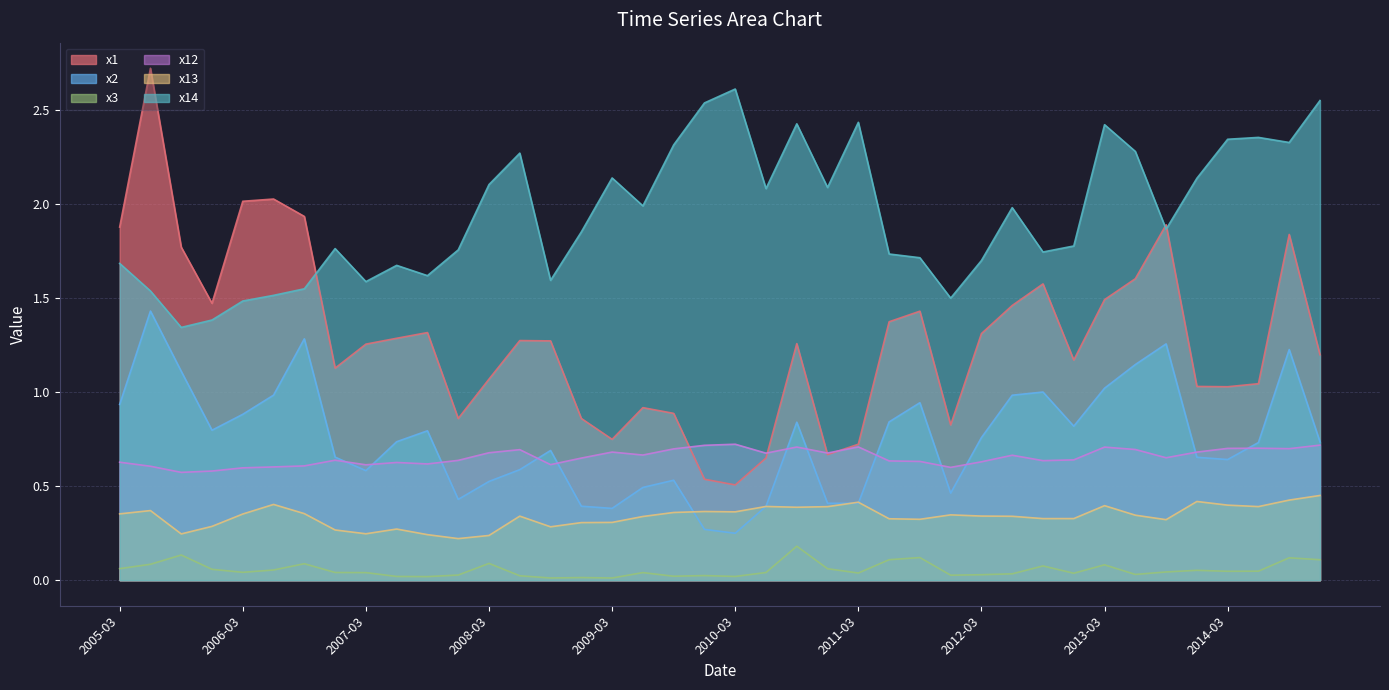

At which category is the sum across all series the highest?

2005-06